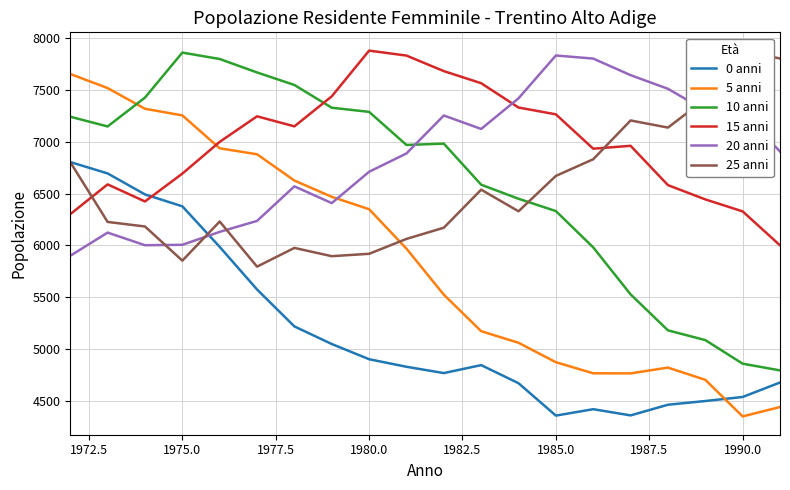

Is it true that 15 anni equals 7882 at 1980.0?

True